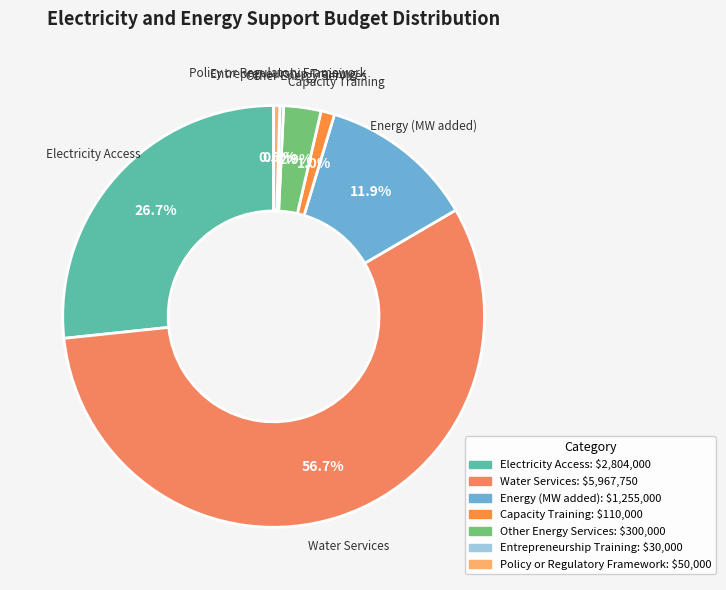

What percentage is the Other Energy Services slice, to the nearest percent?

3%